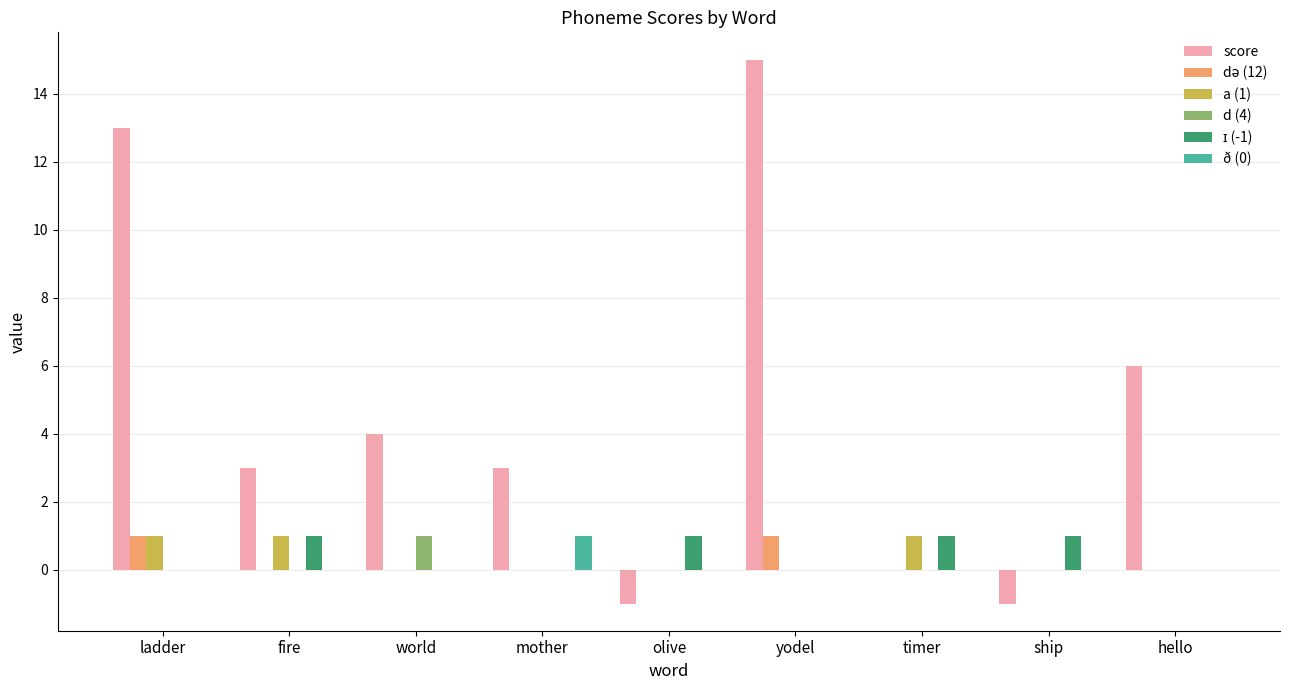

Which category has the highest value across all series?

yodel